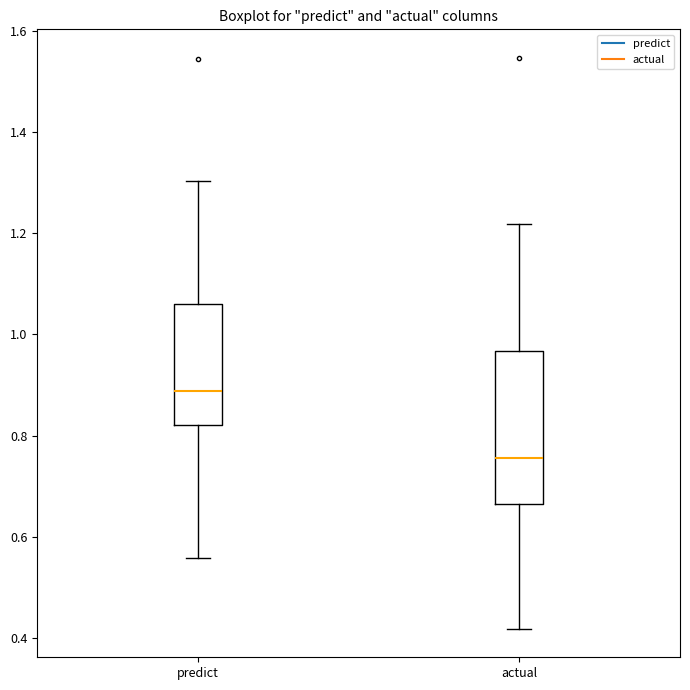

Which box is the tallest, from its lower edge to its upper edge?

actual